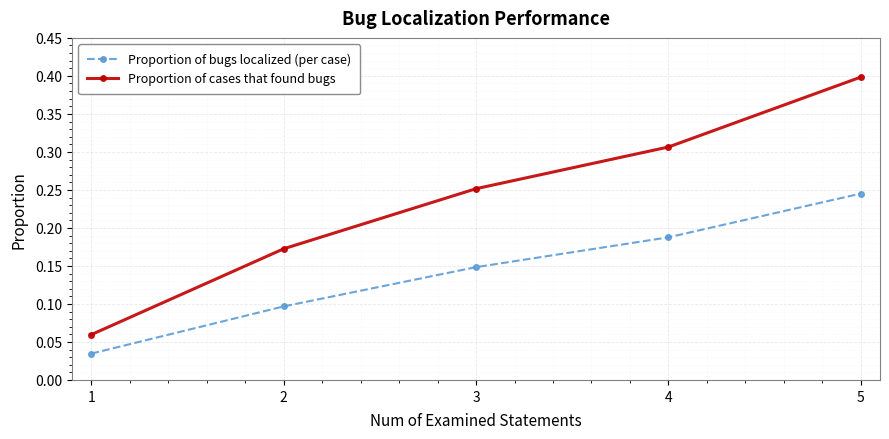

Which category has the highest value in the Proportion of bugs localized (per case) series?

5